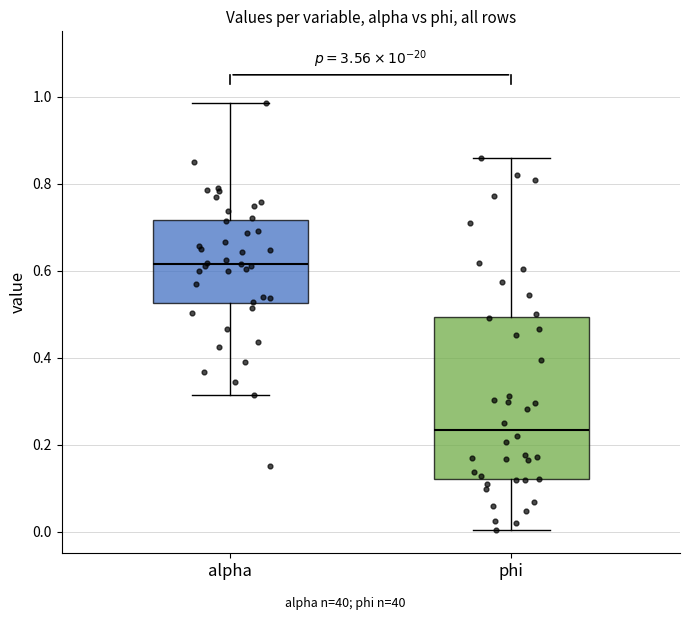

Reading left to right, read every box against the y-axis: the position of its median line, the range the box covers, and the ends of its whiskers. The values are not printed on the chart, so give them approximately, as read against the axis.

alpha: median 0.62, box 0.52 to 0.72, whiskers 0.32 to 0.98
phi: median 0.24, box 0.12 to 0.50, whiskers 0.00 to 0.86